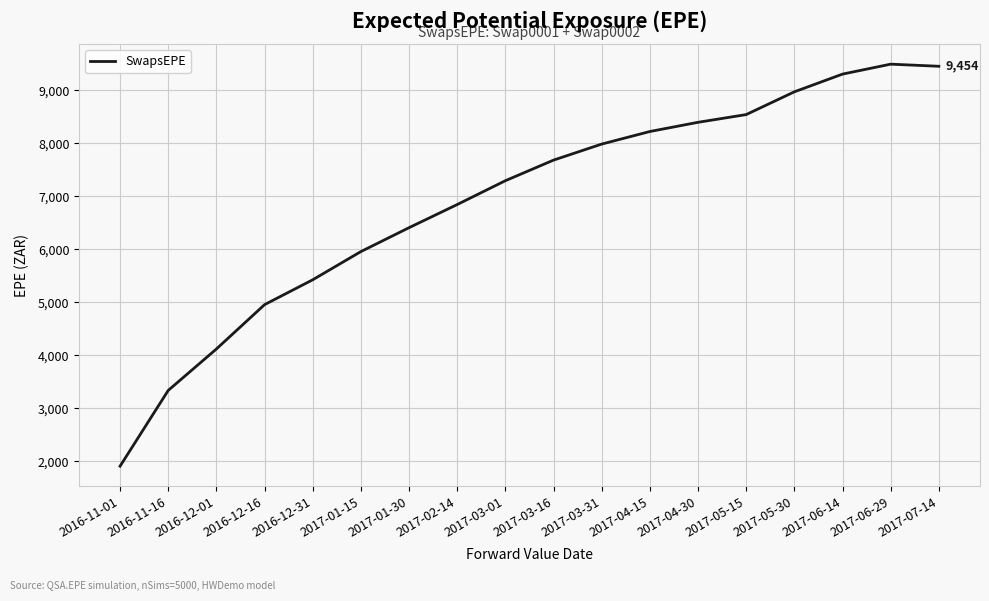

Does the chart have visible grid lines?

Yes